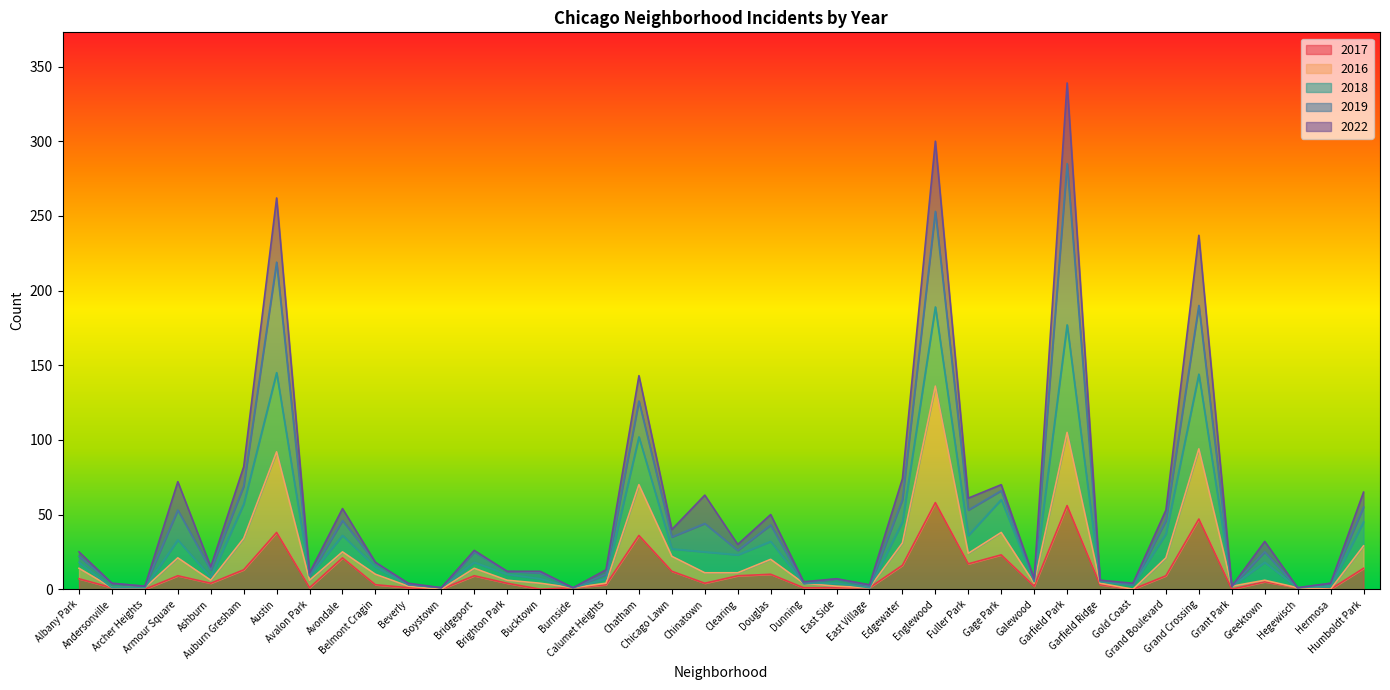

What is the sum of all 2016 values?

877